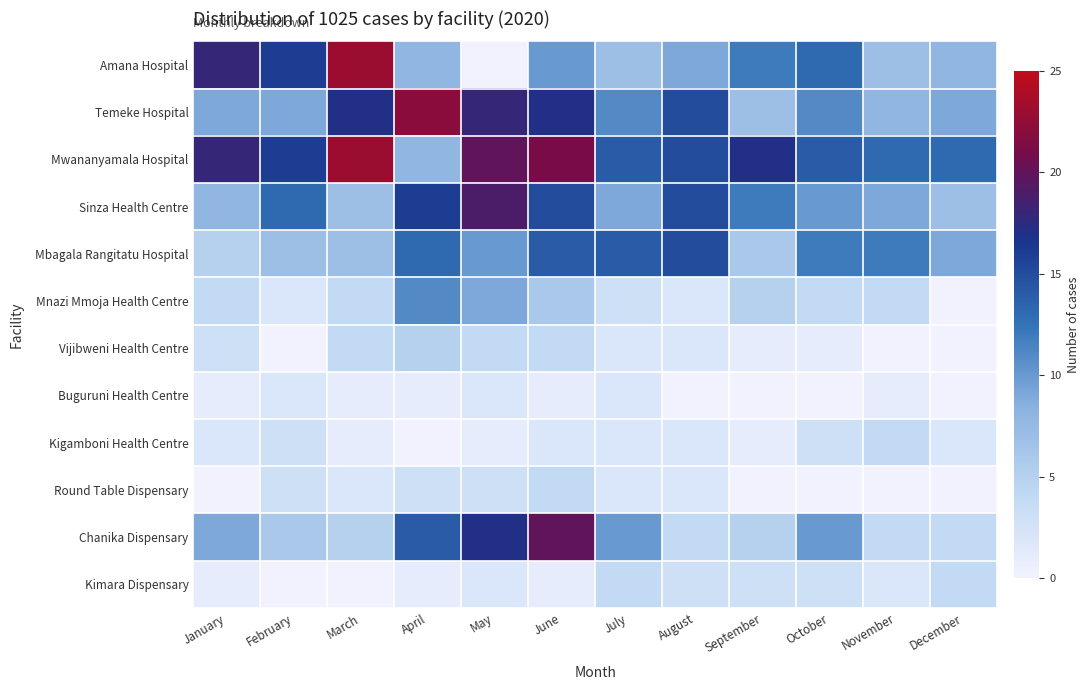

Reading left to right, what are all the values shown in this chart?

Amana Hospital: January=18	February=16	March=23	April=8	May=0	June=10	July=7	August=9	September=12	October=13	November=7	December=8
Temeke Hospital: January=9	February=9	March=17	April=22	May=18	June=17	July=11	August=15	September=7	October=11	November=8	December=9
Mwananyamala Hospital: January=18	February=16	March=23	April=8	May=20	June=21	July=14	August=15	September=17	October=14	November=13	December=13
Sinza Health Centre: January=8	February=13	March=7	April=16	May=19	June=15	July=9	August=15	September=12	October=10	November=9	December=7
Mbagala Rangitatu Hospital: January=5	February=7	March=7	April=13	May=10	June=14	July=14	August=15	September=6	October=12	November=12	December=9
Mnazi Mmoja Health Centre: January=4	February=2	March=4	April=11	May=9	June=6	July=3	August=2	September=5	October=4	November=4	December=0
Vijibweni Health Centre: January=3	February=0	March=4	April=5	May=4	June=4	July=2	August=2	September=1	October=1	November=0	December=0
Buguruni Health Centre: January=1	February=2	March=1	April=1	May=2	June=1	July=2	August=0	September=0	October=0	November=1	December=0
Kigamboni Health Centre: January=2	February=3	March=1	April=0	May=1	June=2	July=2	August=2	September=1	October=3	November=4	December=2
Round Table Dispensary: January=0	February=3	March=2	April=3	May=3	June=4	July=2	August=2	September=0	October=0	November=0	December=0
Chanika Dispensary: January=9	February=6	March=5	April=14	May=17	June=20	July=10	August=4	September=5	October=10	November=4	December=4
Kimara Dispensary: January=1	February=0	March=0	April=1	May=2	June=1	July=4	August=3	September=3	October=3	November=2	December=4